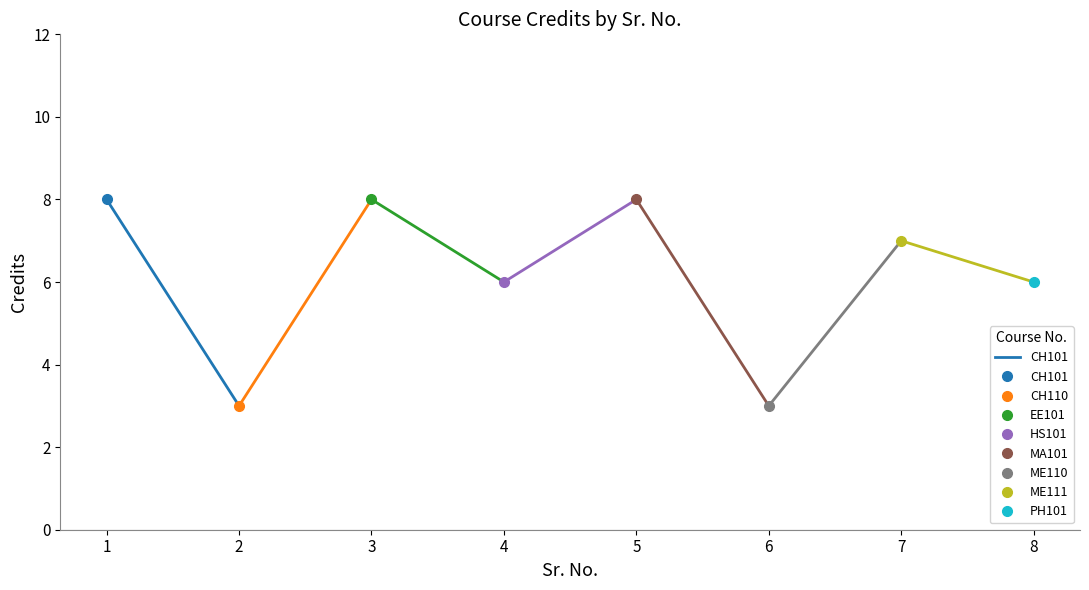

True or false: the data shows 2 at 1.

False